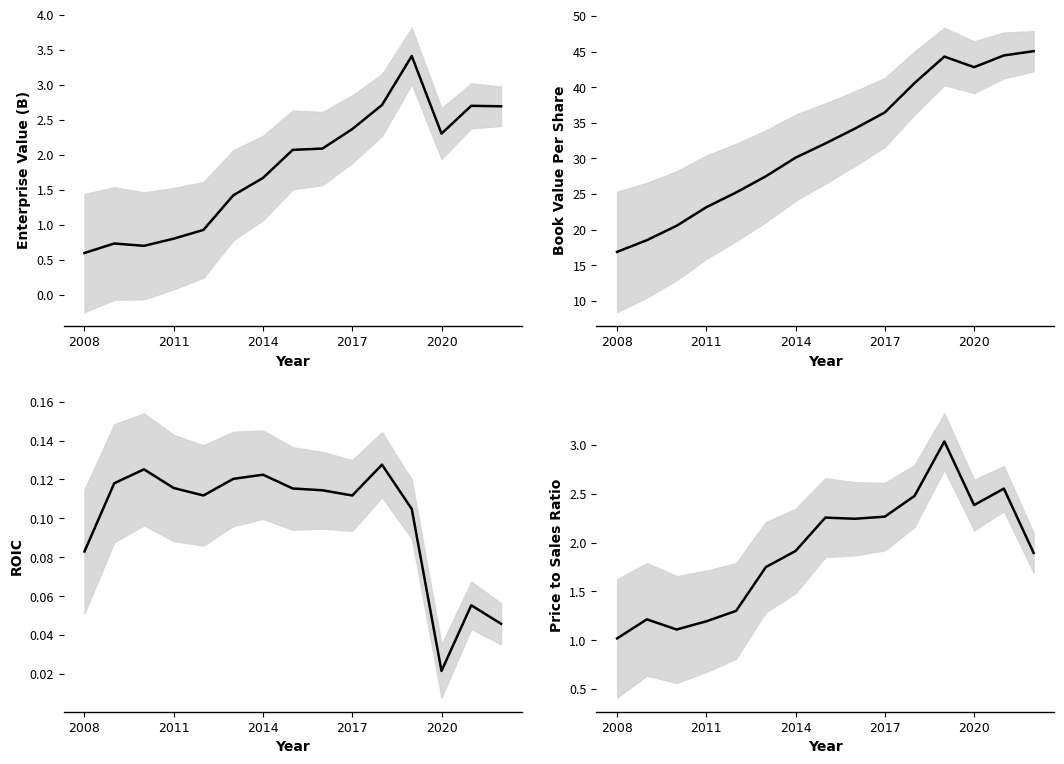

What is the maximum value for roic?

0.1